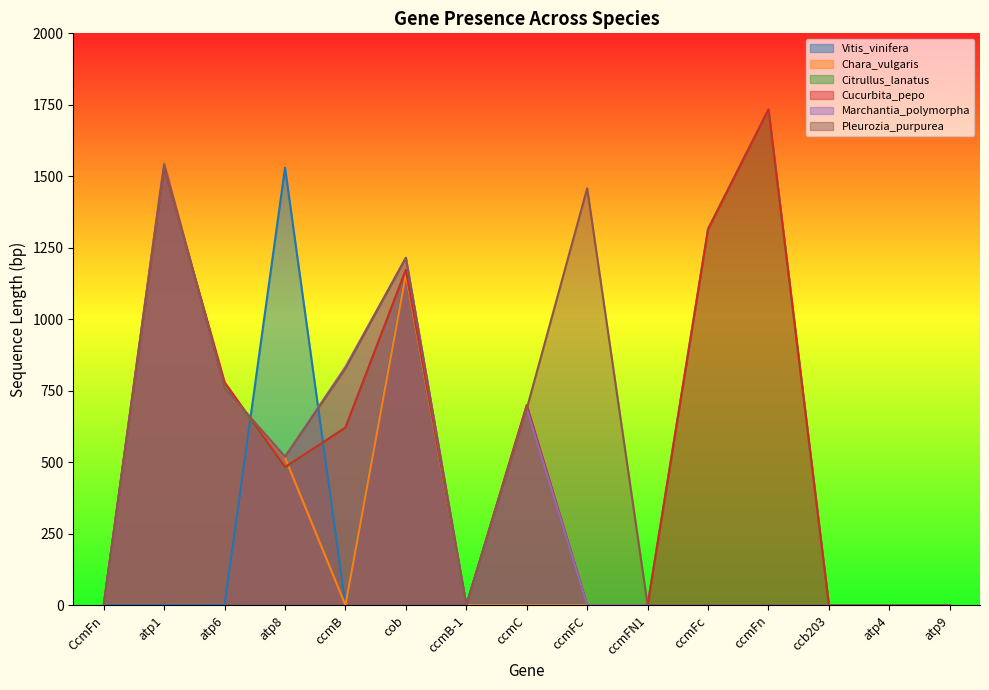

Does the chart display data point markers on the line(s)?

No